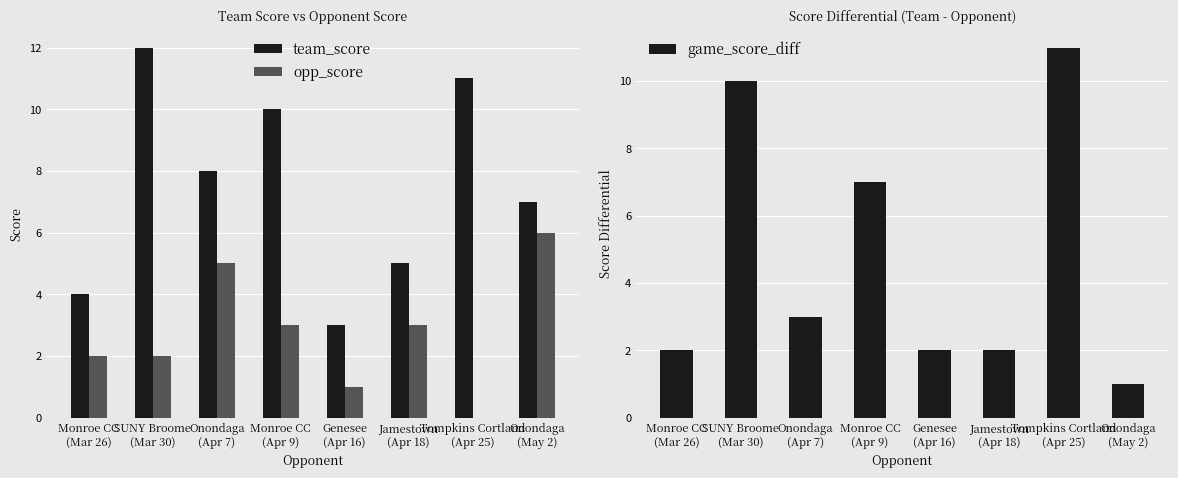

Is it true that team_score equals 12 at Onondaga
(Apr 7)?

False